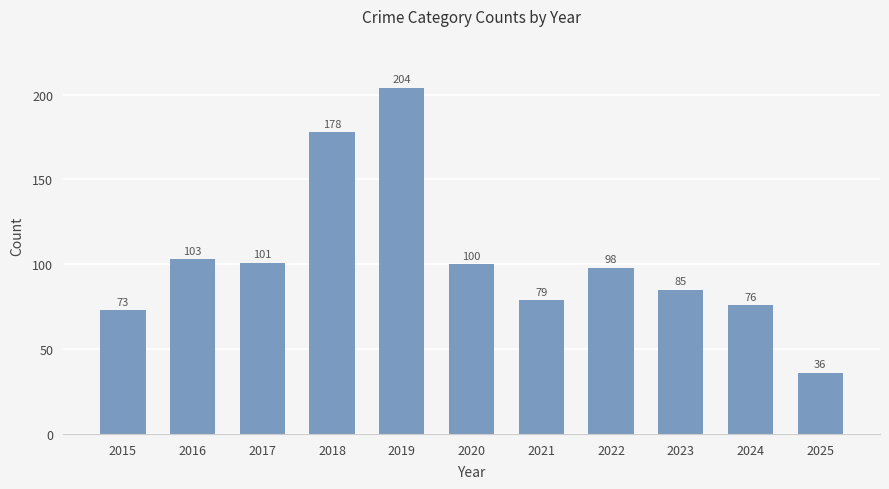

What is the difference between the second highest and minimum values?

142